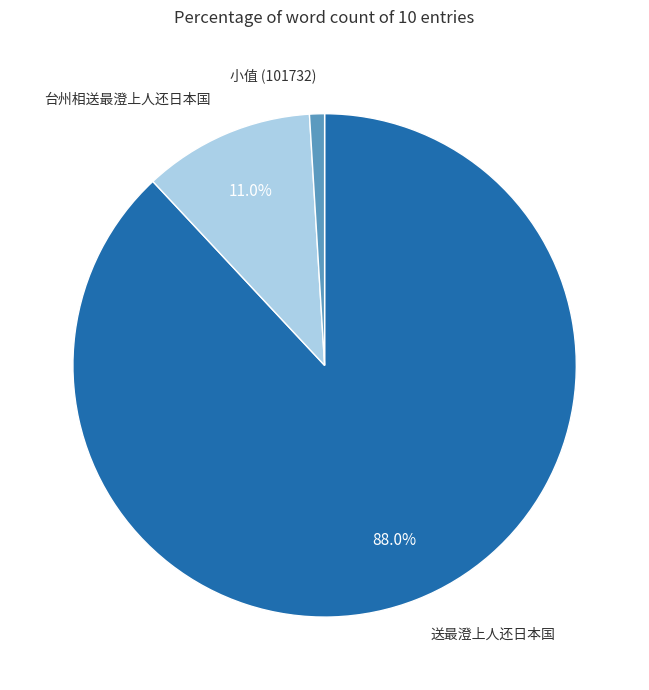

Does any single category account for the majority?

Yes